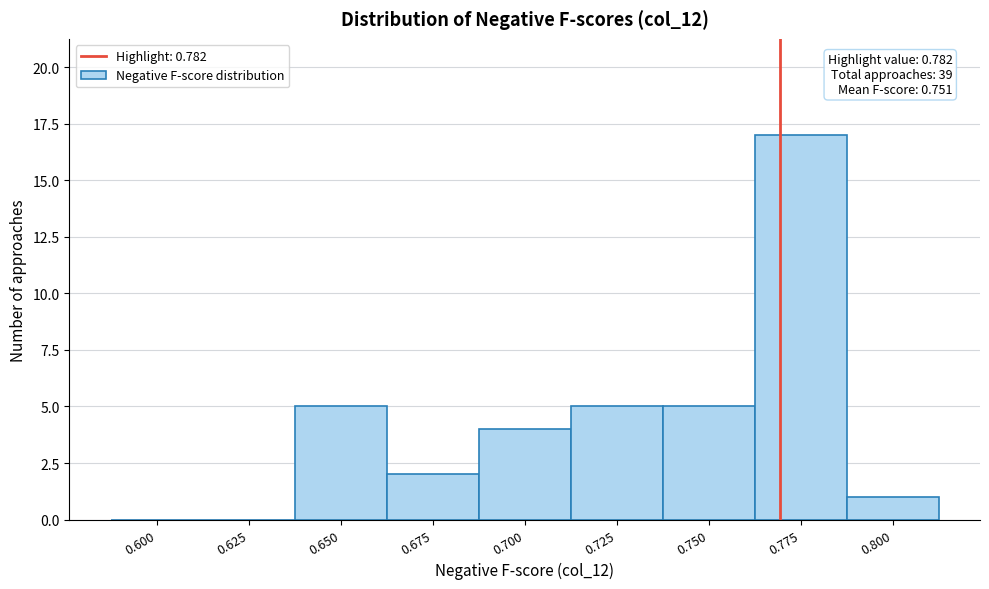

Reading left to right, what are all the values shown in this chart?

0.600=0	0.625=0	0.650=5	0.675=2	0.700=4	0.725=5	0.750=5	0.775=17	0.800=1